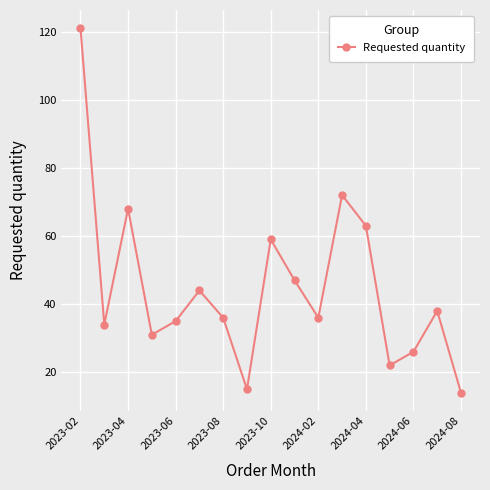

What is the value of the 8th point from the left?

15